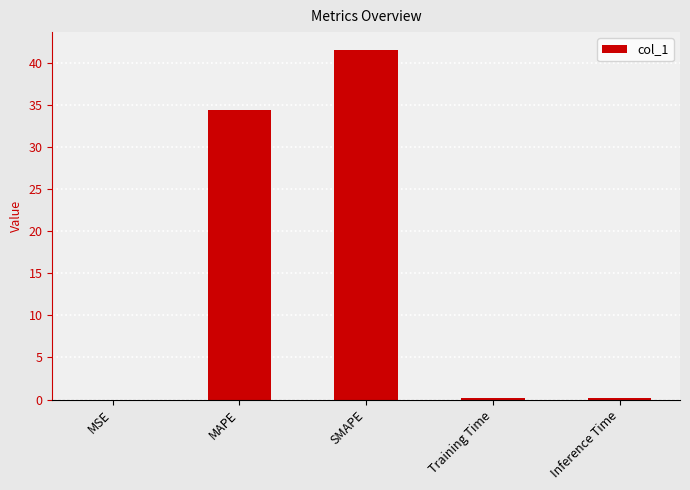

What is the change in value from SMAPE to Training Time?

-41.4